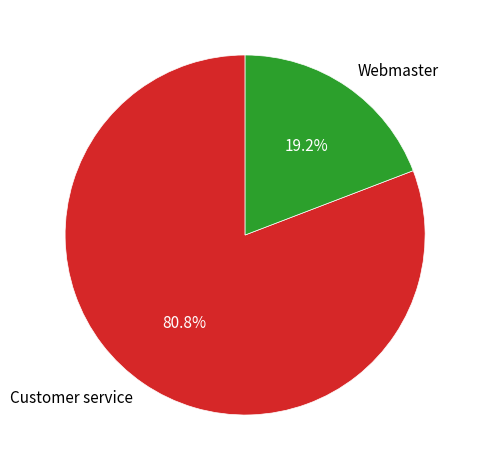

To the nearest percent, what is the combined percentage of Webmaster and Customer service?

100%